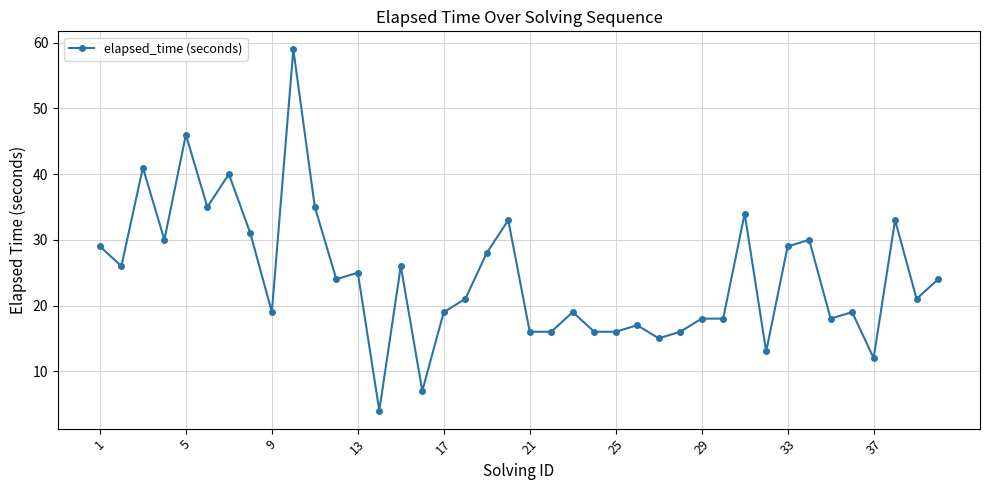

What is the difference between the second highest and second lowest values?

39